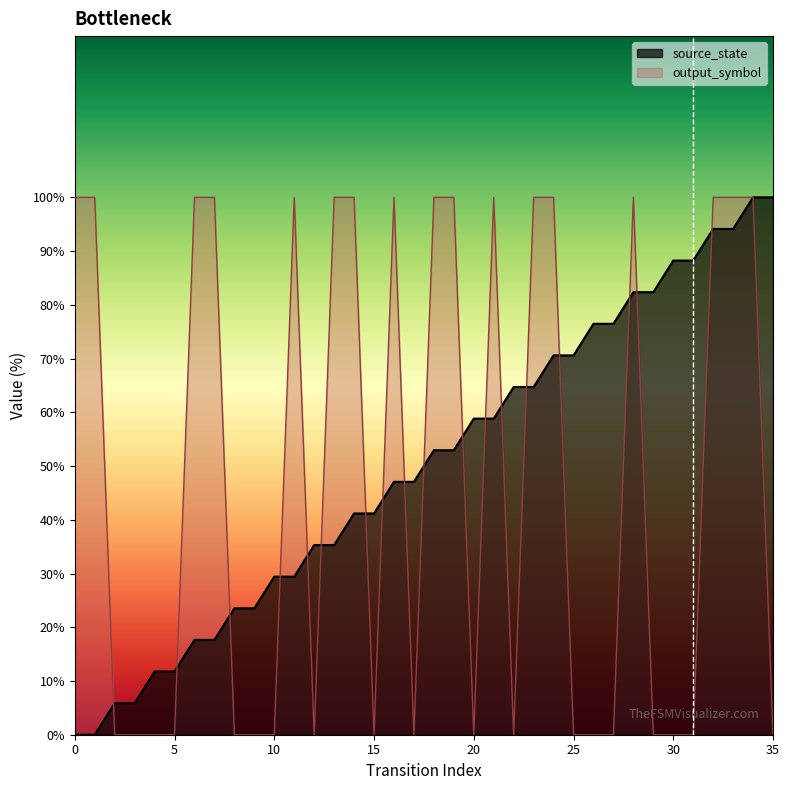

In input_symbol_num, how many points are higher than both neighbors (excluding endpoints)?

4